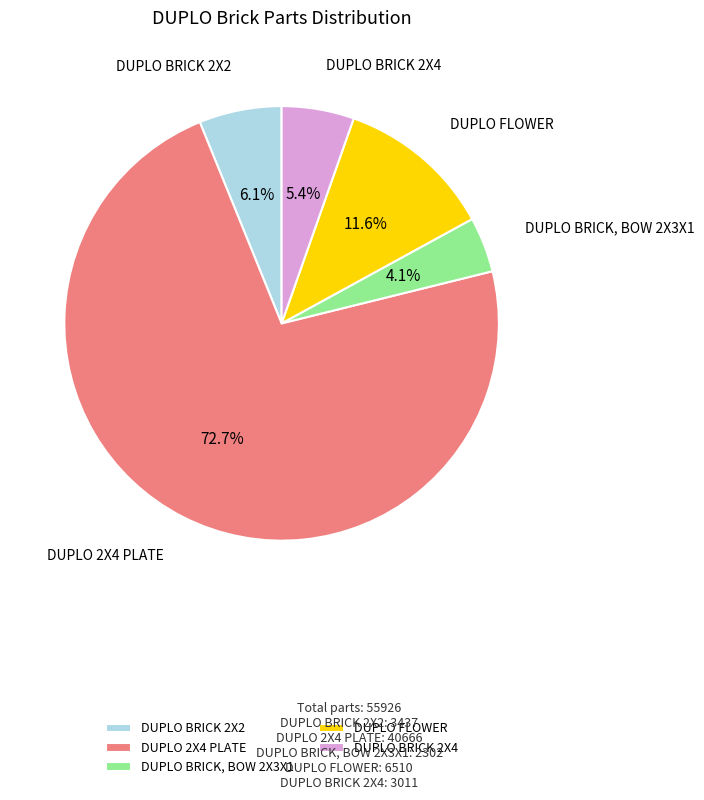

To the nearest percent, what is the difference between the largest and smallest slice percentages?

69%